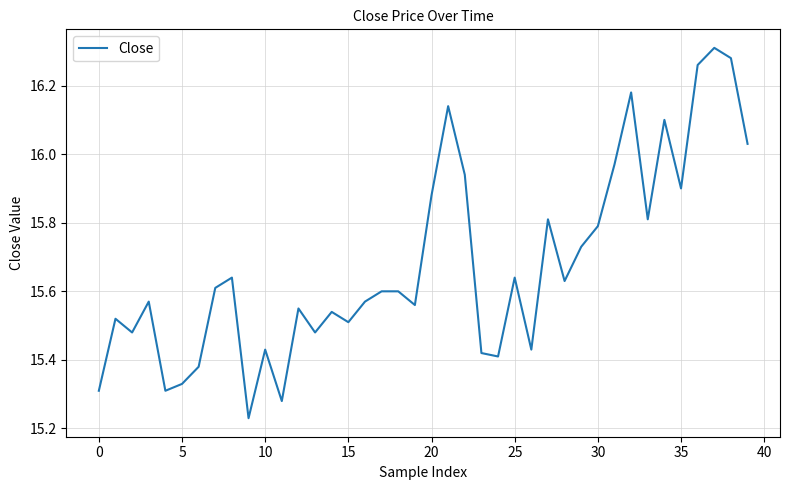

How many interior local valleys (lower than both neighbors) does the data have?

12